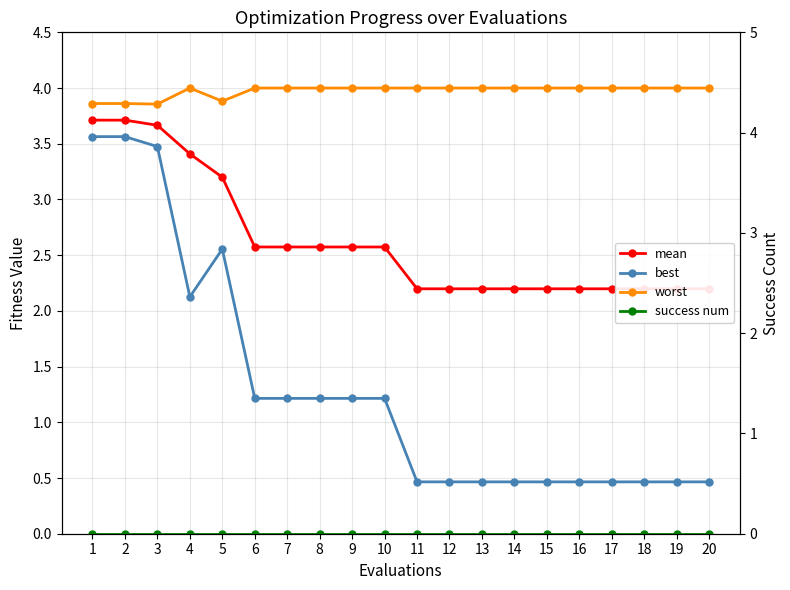

What is the total value across all series at 16?

6.7